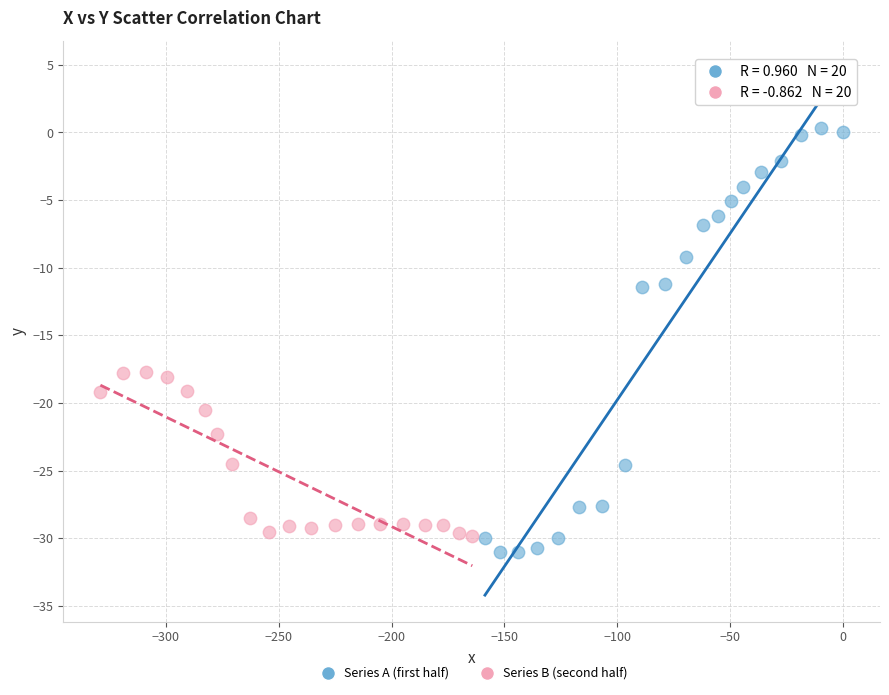

Which series reaches the maximum Y coordinate?

Series A (first half)